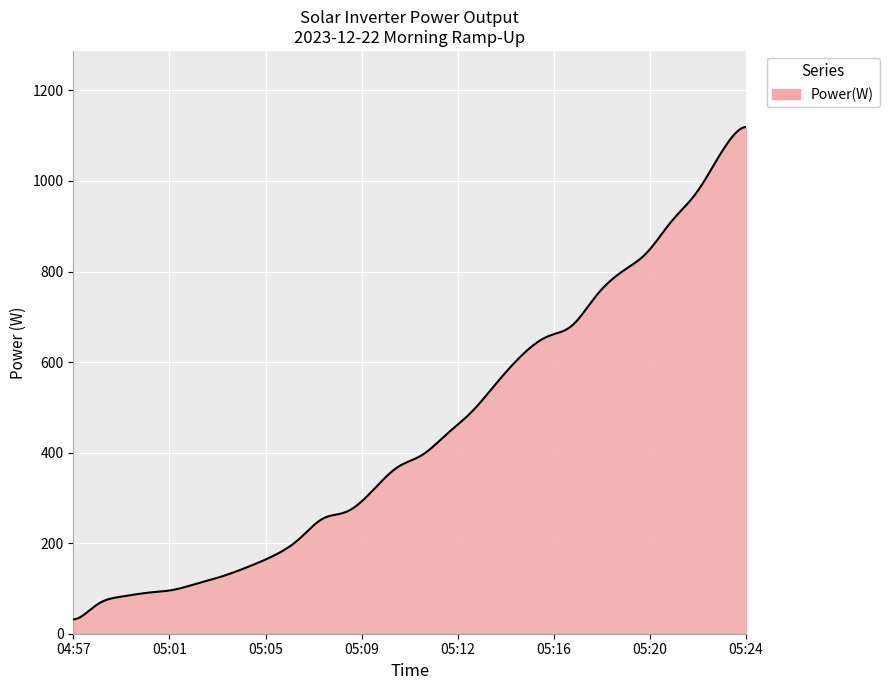

What is the difference between the maximum and minimum values?

1087.8